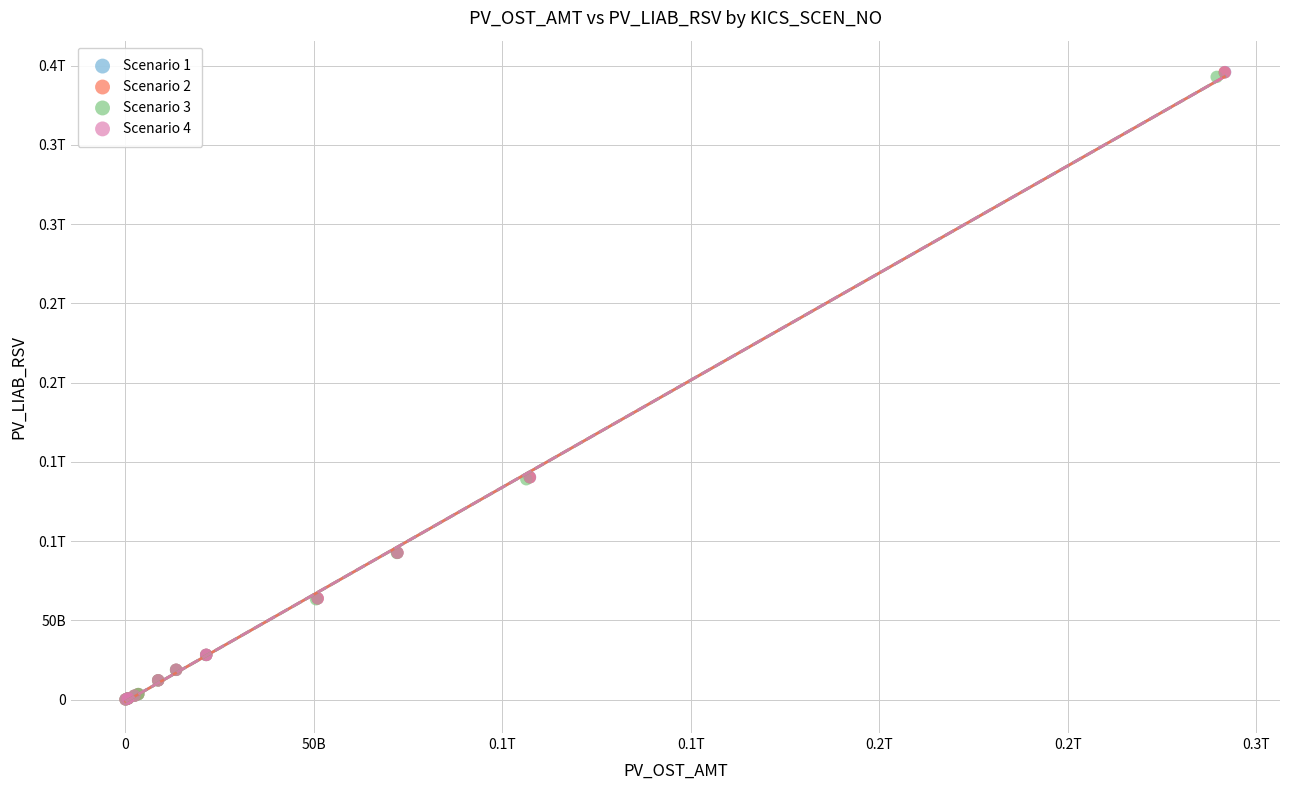

What are all the series names shown in the legend?

Scenario 1, Scenario 2, Scenario 3, Scenario 4